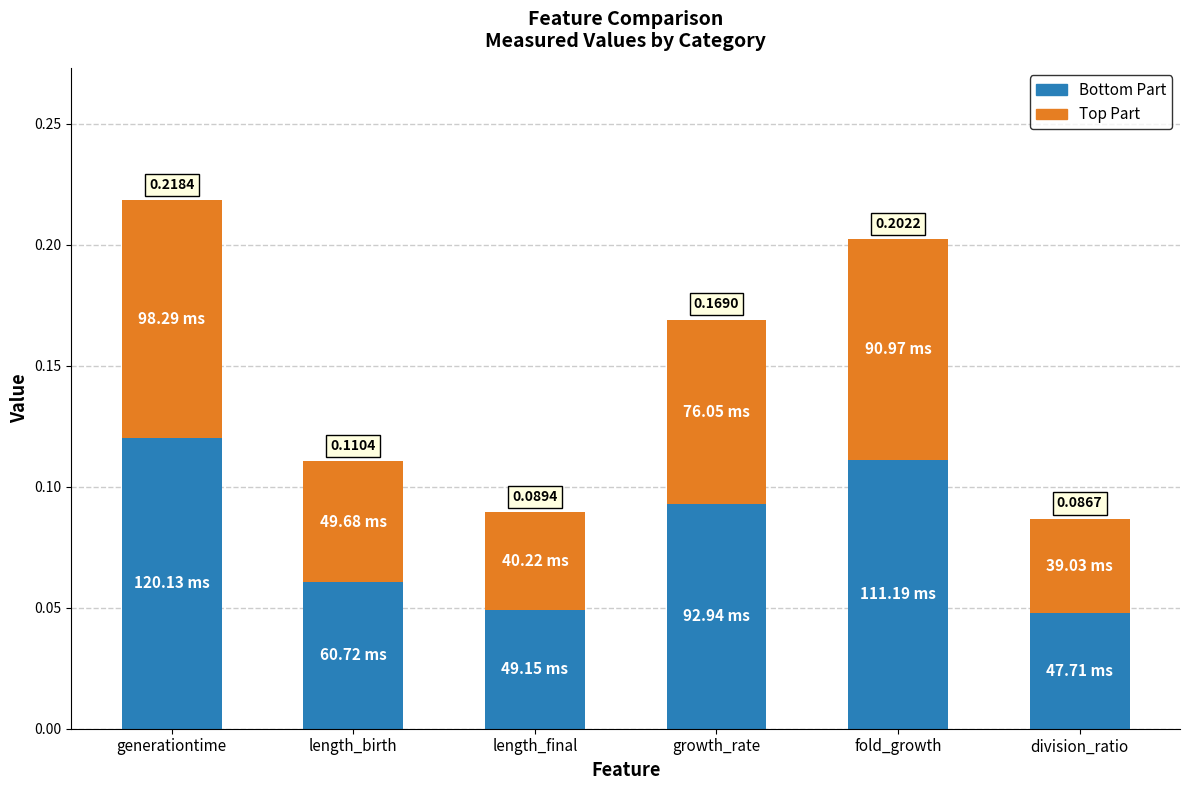

At which category is the sum across all series the highest?

generationtime